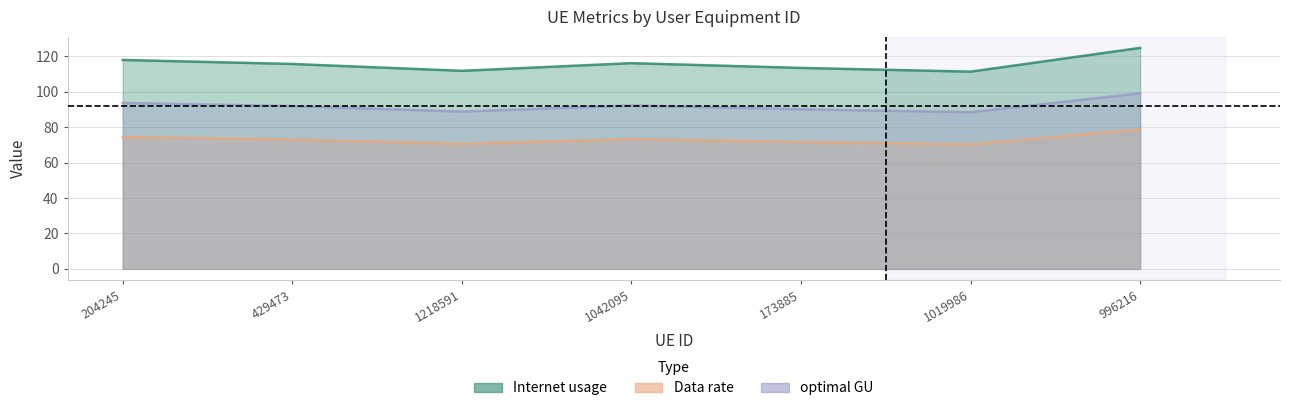

Reading right to left, list all the values displayed in this chart.

Internet usage: 124.8	111.4	113.5	116.2	111.9	115.8	118.0
Data rate: 78.8	70.3	71.6	73.3	70.6	73.0	74.5
optimal GU: 99.2	88.5	90.2	92.3	88.9	91.9	93.7